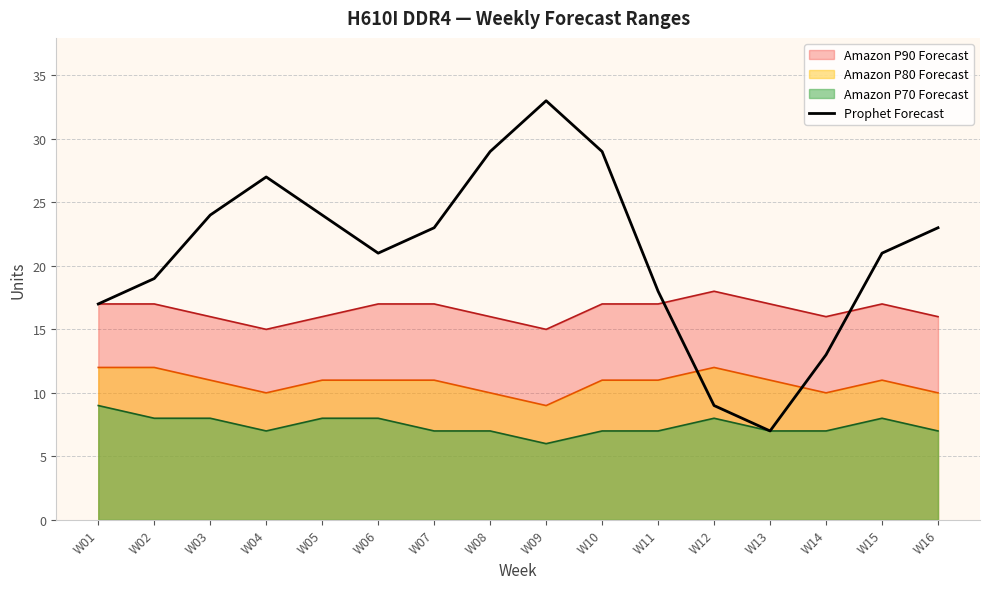

What is the average value?

21